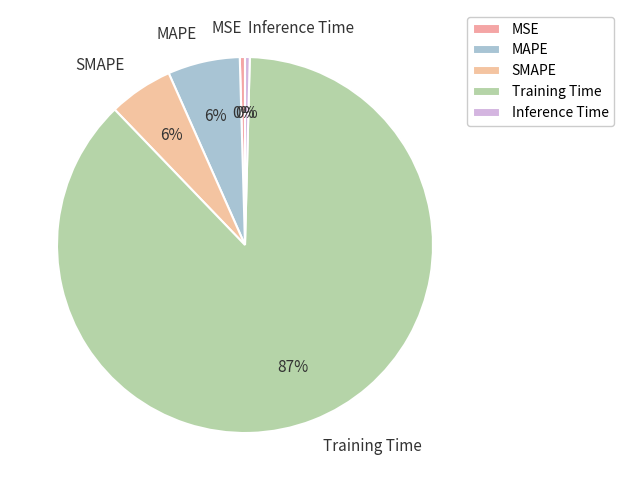

Is the sum of Training Time and Inference Time greater than half?

Yes